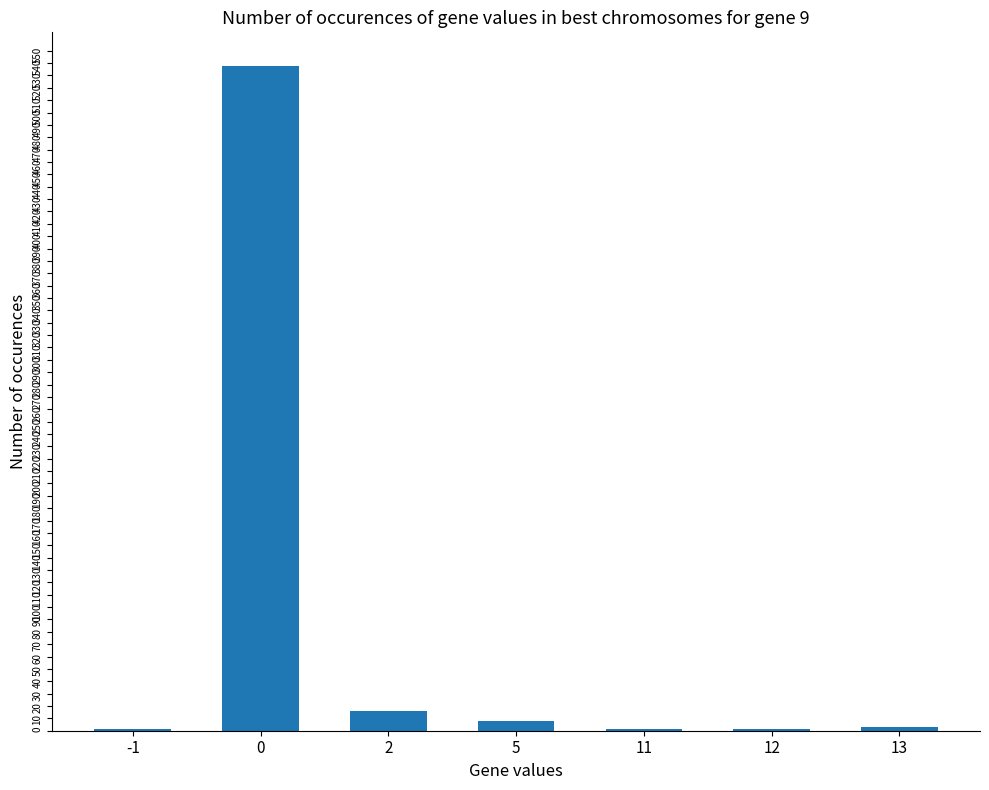

What is the maximum value shown in the chart?

538